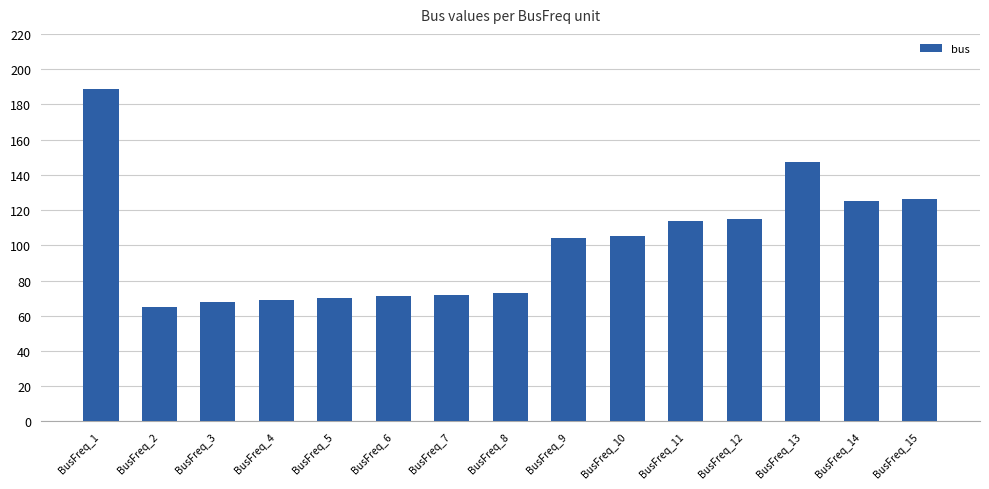

What is the ratio of the value at BusFreq_8 to the value at BusFreq_13?

0.5